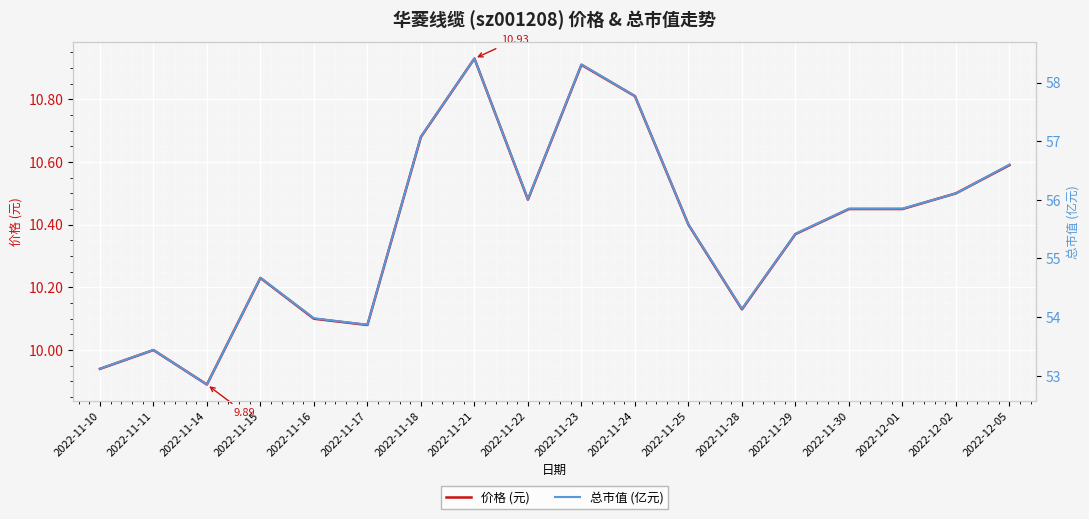

How many data points in 总市值 (亿元) are above 55?

11